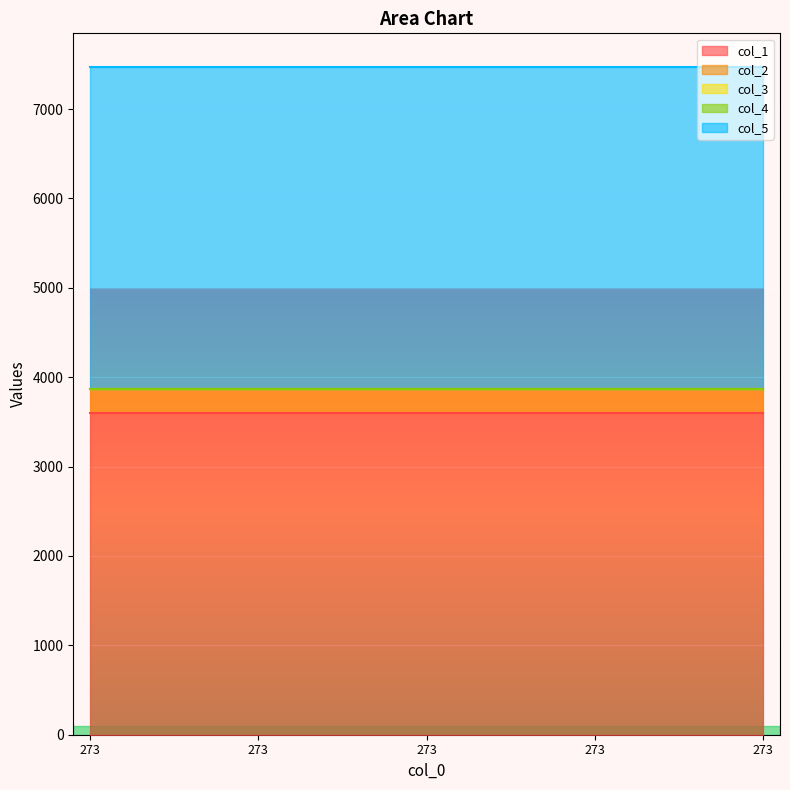

What is the maximum value for col_5?

3600.3